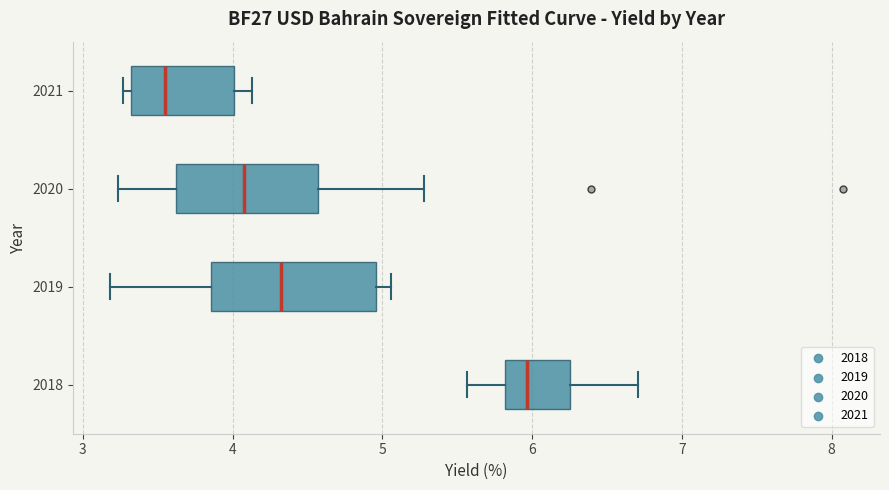

Comparing the boxes themselves (not the whiskers), which one is the widest?

2019